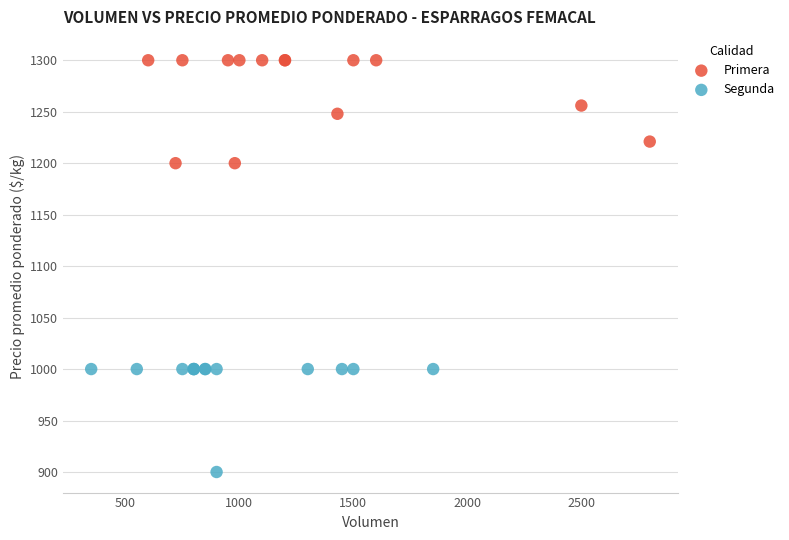

Which series contains the highest Y value?

Primera